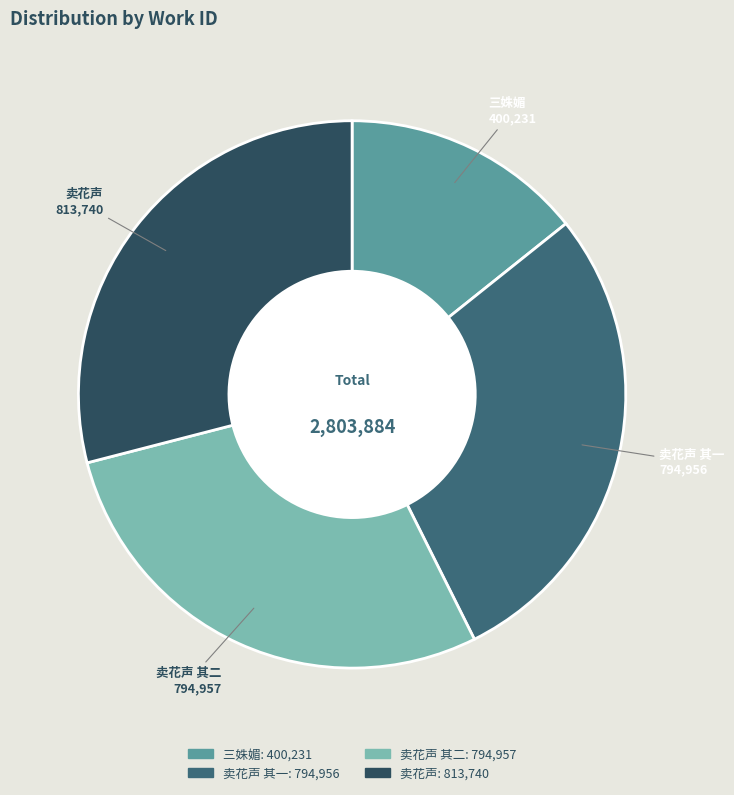

How many segments does this pie chart have?

4